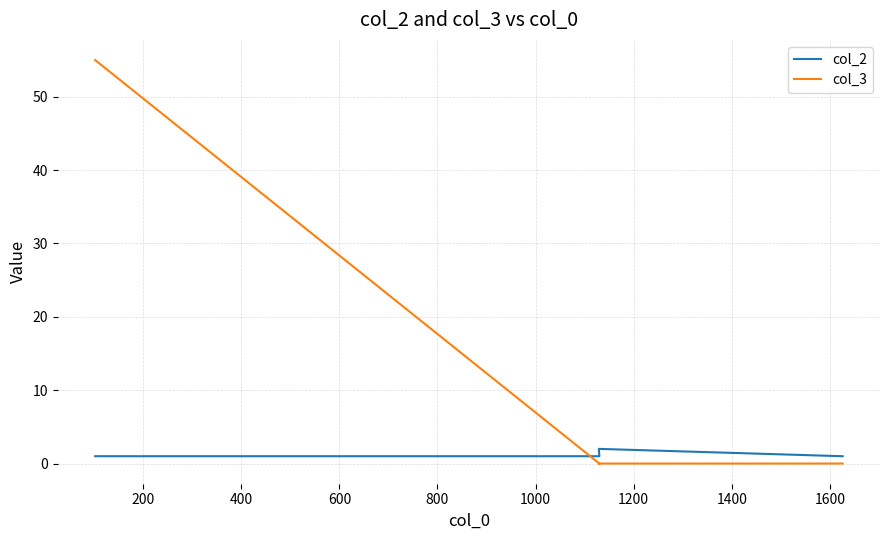

Rank the series by their maximum value, from lowest to highest.

col_2, col_3